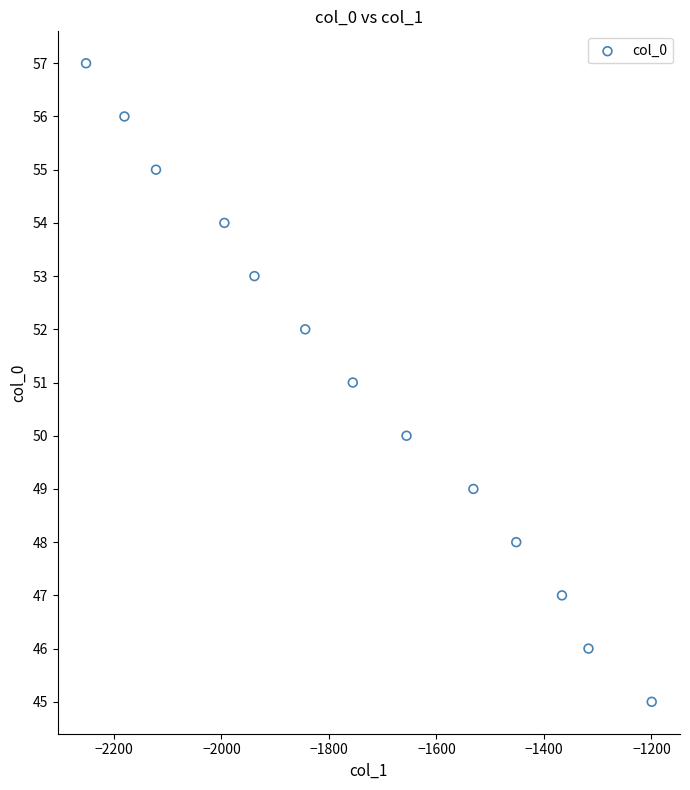

What is the range of Y values (max minus min)?

12